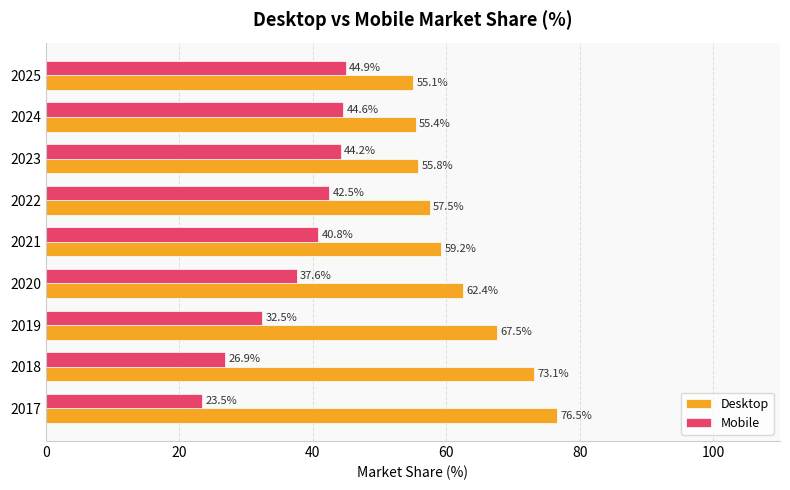

Where is Mobile nearest to the value 34?

2019